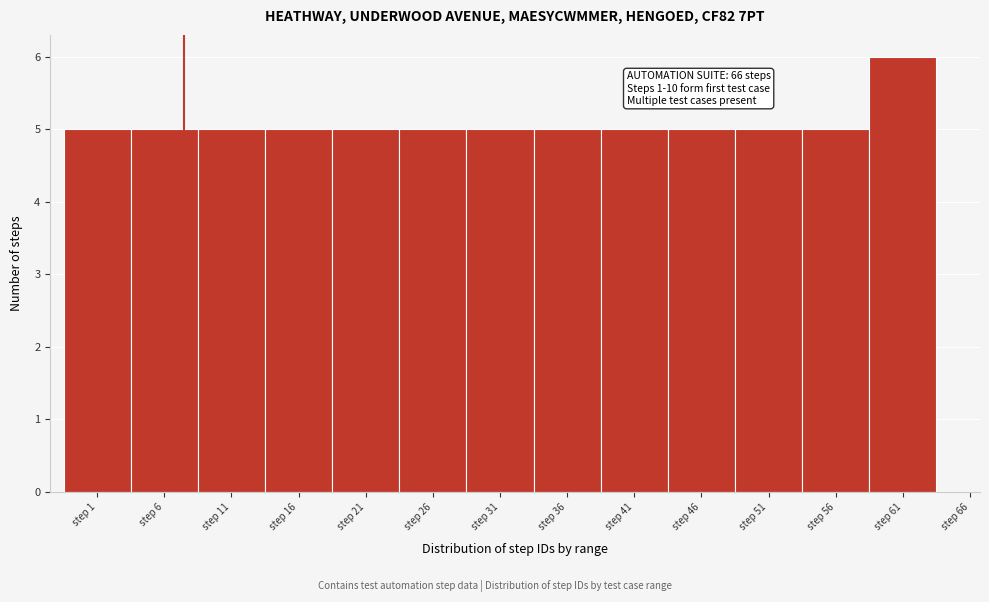

Reading left to right, list all the values displayed in this chart.

5	5	5	5	5	5	5	5	5	5	5	5	6